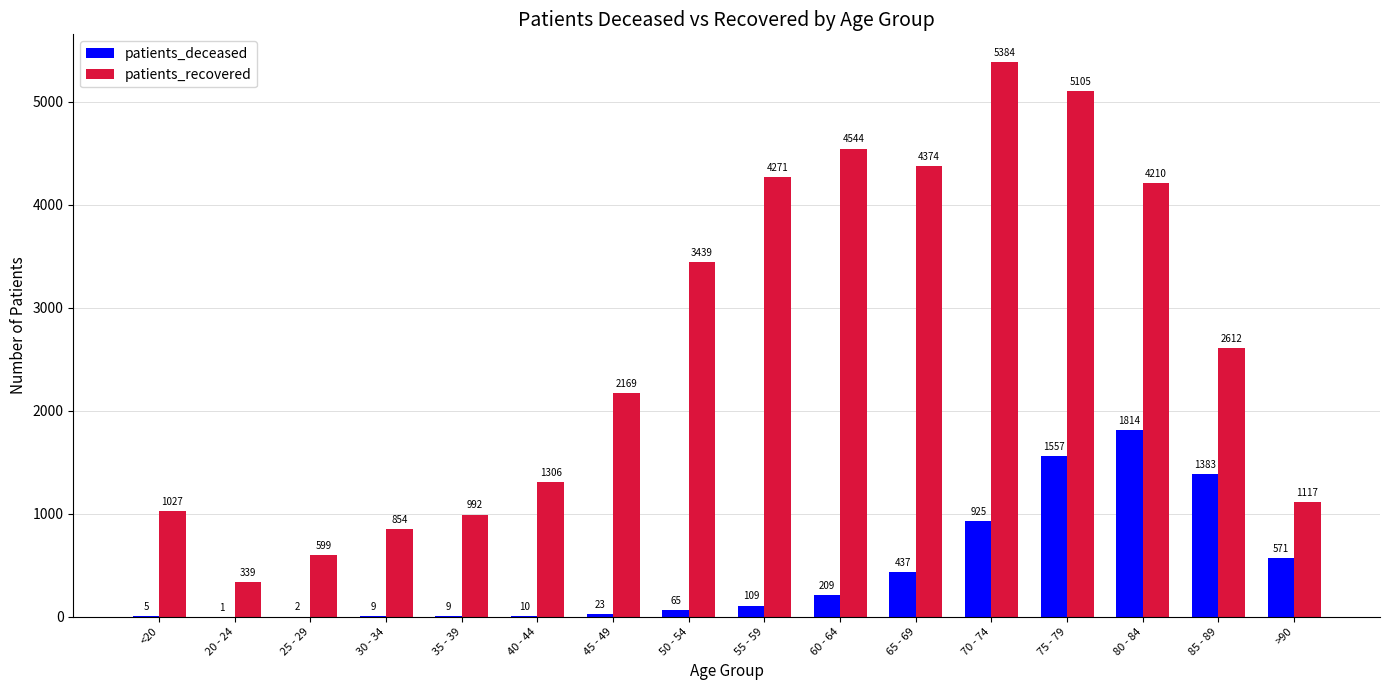

Which series has the largest total across all categories?

patients_recovered